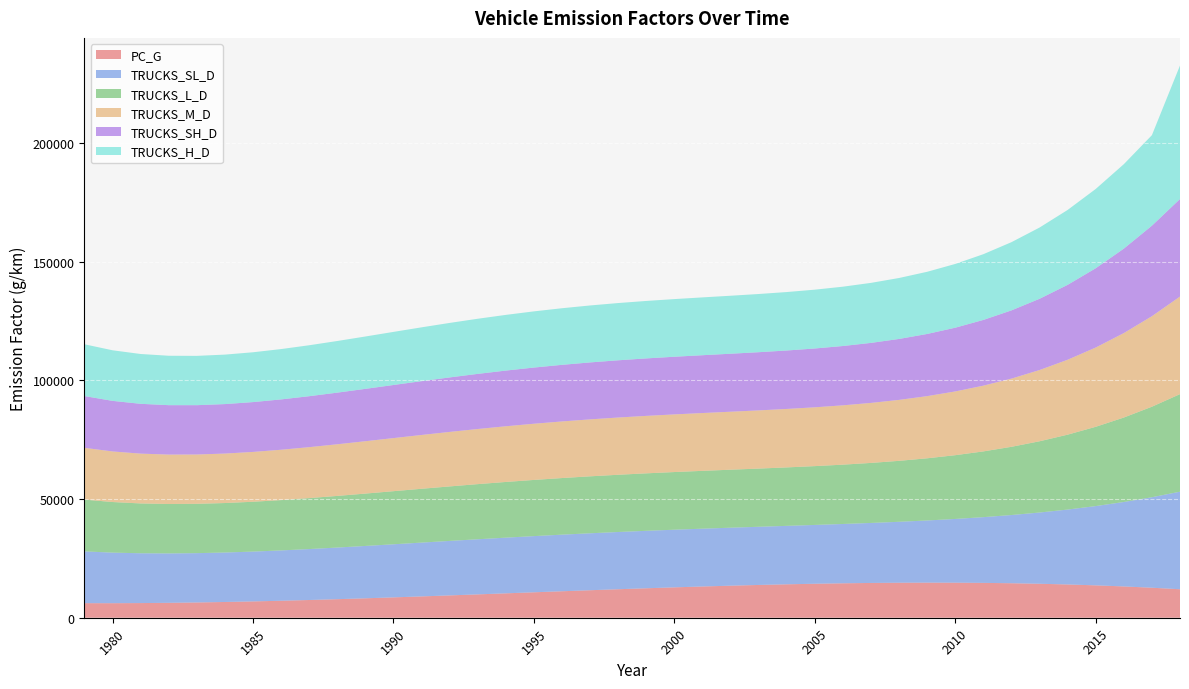

Reading left to right, what are all the values shown in this chart?

PC_G: 6129.2	6121.5	6171.8	6276.1	6430.4	6630.6	6872.7	7152.7	7466.5	7810.2	8179.6	8570.8	8979.7	9402.3	9834.6	10272.5	10712.0	11149.1	11579.8	11999.9	12405.6	12792.7	13157.3	13495.2	13802.5	14075.2	14309.2	14500.4	14644.9	14738.7	14777.6	14757.7	14674.9	14525.2	14304.6	14009.1	13634.6	13177.0	12632.4	11996.8
TRUCKS_SL_D: 21804.2	21300.4	20977.8	20809.2	20769.3	20834.7	20983.7	21196.8	21456.0	21745.3	22050.6	22359.6	22661.9	22948.8	23213.8	23451.9	23660.1	23837.3	23984.2	24103.5	24199.4	24278.3	24348.5	24419.7	24504.0	24615.1	24768.4	24981.6	25273.8	25666.2	26181.8	26845.5	27684.0	28725.9	30001.6	31543.5	33385.6	35564.0	38116.6	41083.1
TRUCKS_L_D: 21804.2	21300.4	20977.8	20809.2	20769.3	20834.7	20983.7	21196.8	21456.0	21745.3	22050.6	22359.6	22661.9	22948.8	23213.8	23451.9	23660.1	23837.3	23984.2	24103.5	24199.4	24278.3	24348.5	24419.7	24504.0	24615.1	24768.4	24981.6	25273.8	25666.2	26181.8	26845.5	27684.0	28725.9	30001.6	31543.5	33385.6	35564.0	38116.6	41083.1
TRUCKS_M_D: 21804.2	21300.4	20977.8	20809.2	20769.3	20834.7	20983.7	21196.8	21456.0	21745.3	22050.6	22359.6	22661.9	22948.8	23213.8	23451.9	23660.1	23837.3	23984.2	24103.5	24199.4	24278.3	24348.5	24419.7	24504.0	24615.1	24768.4	24981.6	25273.8	25666.2	26181.8	26845.5	27684.0	28725.9	30001.6	31543.5	33385.6	35564.0	38116.6	41083.1
TRUCKS_SH_D: 21804.2	21300.4	20977.8	20809.2	20769.3	20834.7	20983.7	21196.8	21456.0	21745.3	22050.6	22359.6	22661.9	22948.8	23213.8	23451.9	23660.1	23837.3	23984.2	24103.5	24199.4	24278.3	24348.5	24419.7	24504.0	24615.1	24768.4	24981.6	25273.8	25666.2	26181.8	26845.5	27684.0	28725.9	30001.6	31543.5	33385.6	35564.0	38116.6	41083.1
TRUCKS_H_D: 21804.2	21300.4	20977.8	20809.2	20769.3	20834.7	20983.7	21196.8	21456.0	21745.3	22050.6	22359.6	22661.9	22948.8	23213.8	23451.9	23660.1	23837.3	23984.2	24103.5	24199.4	24278.3	24348.5	24419.7	24504.0	24615.1	24768.4	24981.6	25273.8	25666.2	26181.8	26845.5	27684.0	28725.9	30001.6	31543.5	33385.6	35564.0	38116.6	56223.3